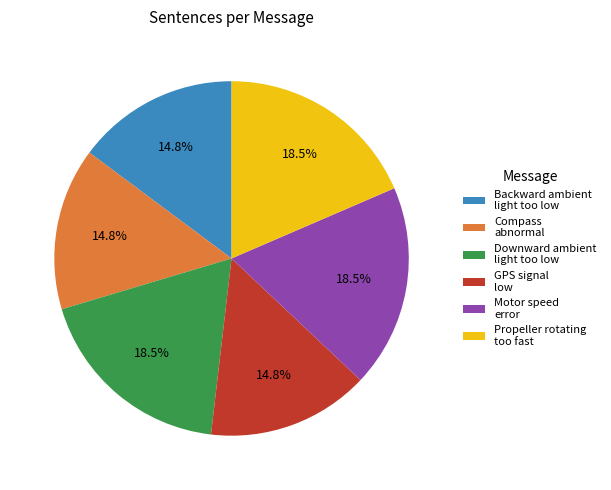

To the nearest percent, what is the difference between the largest and smallest slice percentages?

4%